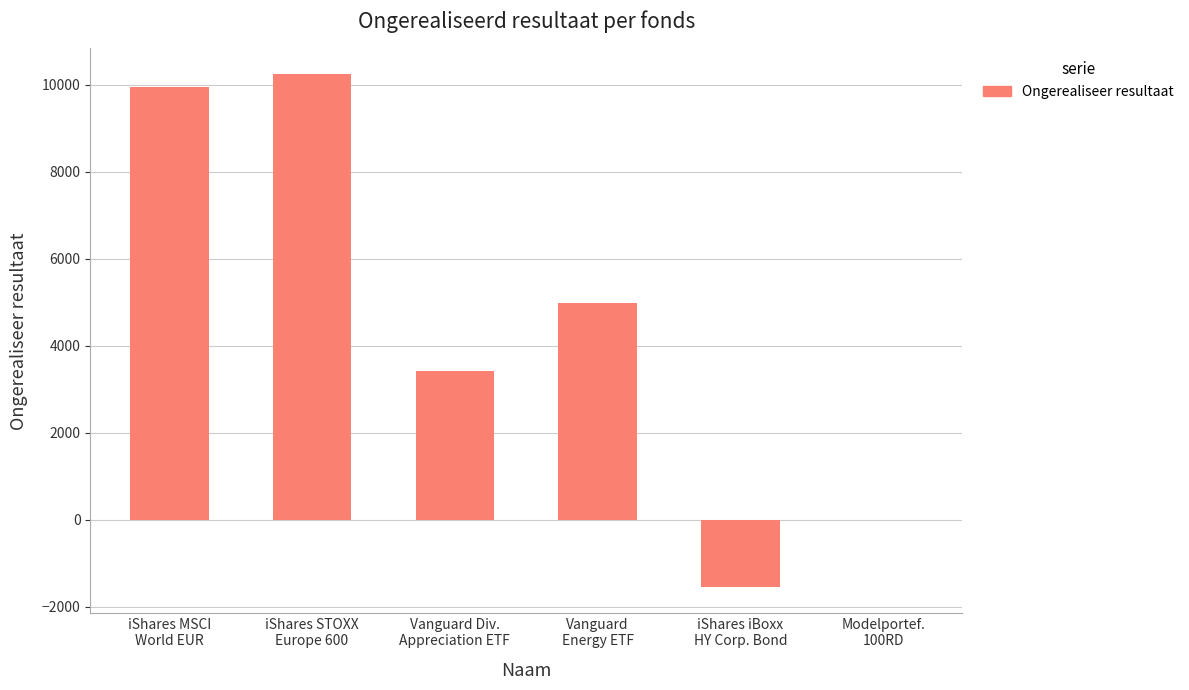

What is the greatest value displayed?

10241